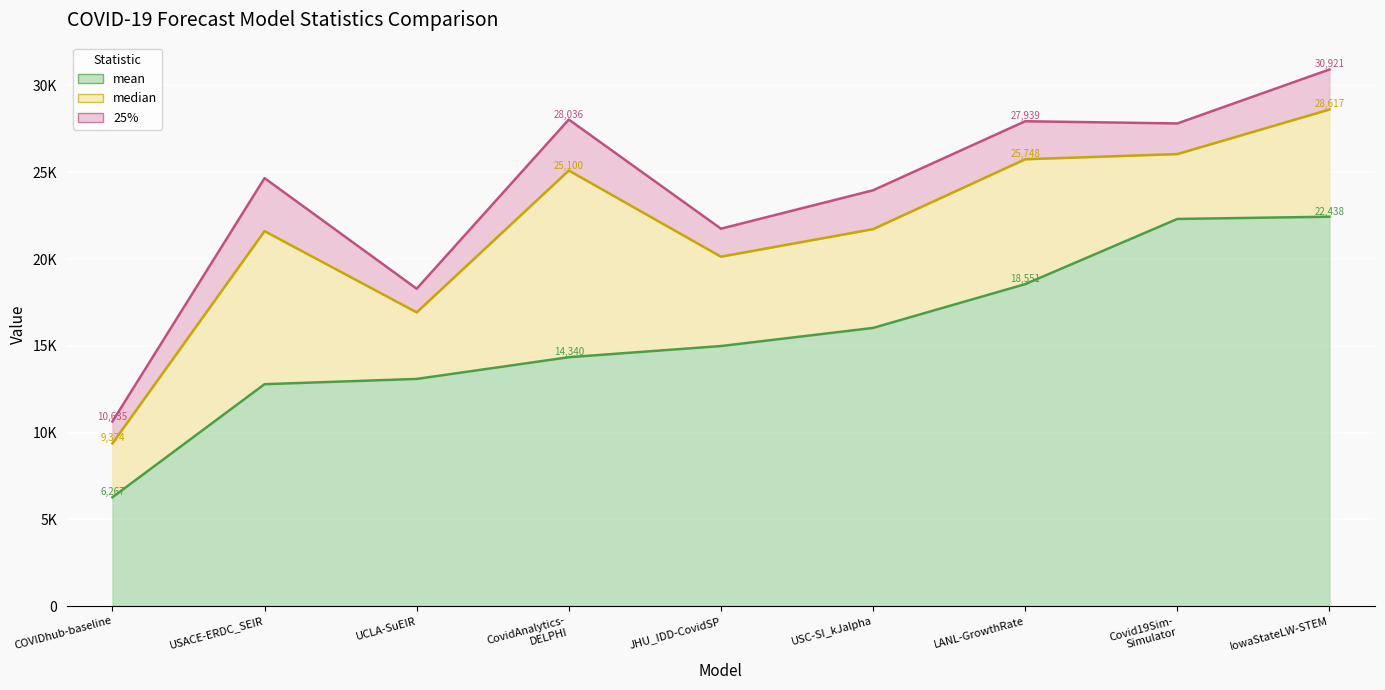

The 25% series shows 2936.0 at CovidAnalytics-DELPHI. True or false?

True